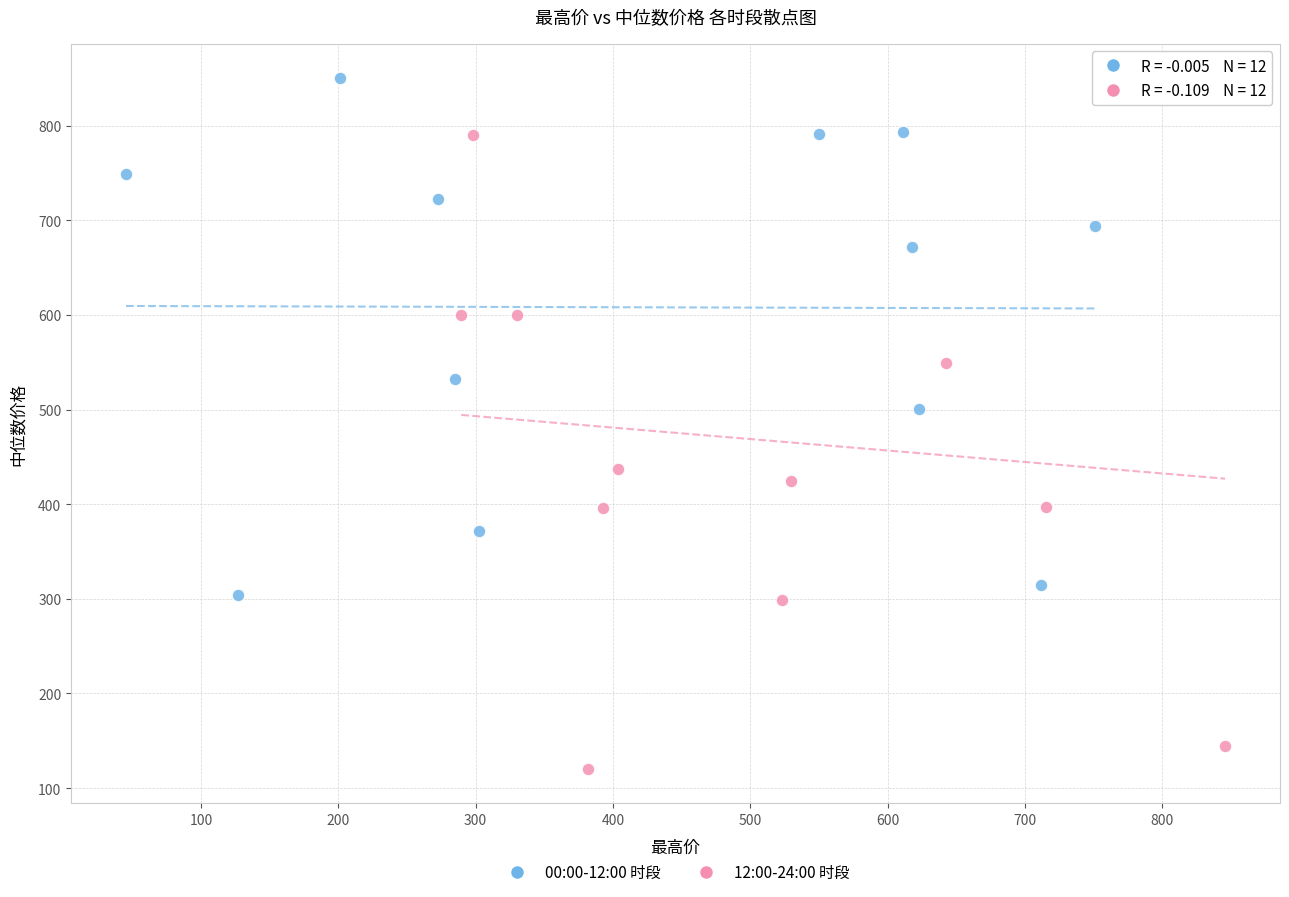

Which series contains the lowest Y value?

12:00-24:00 时段